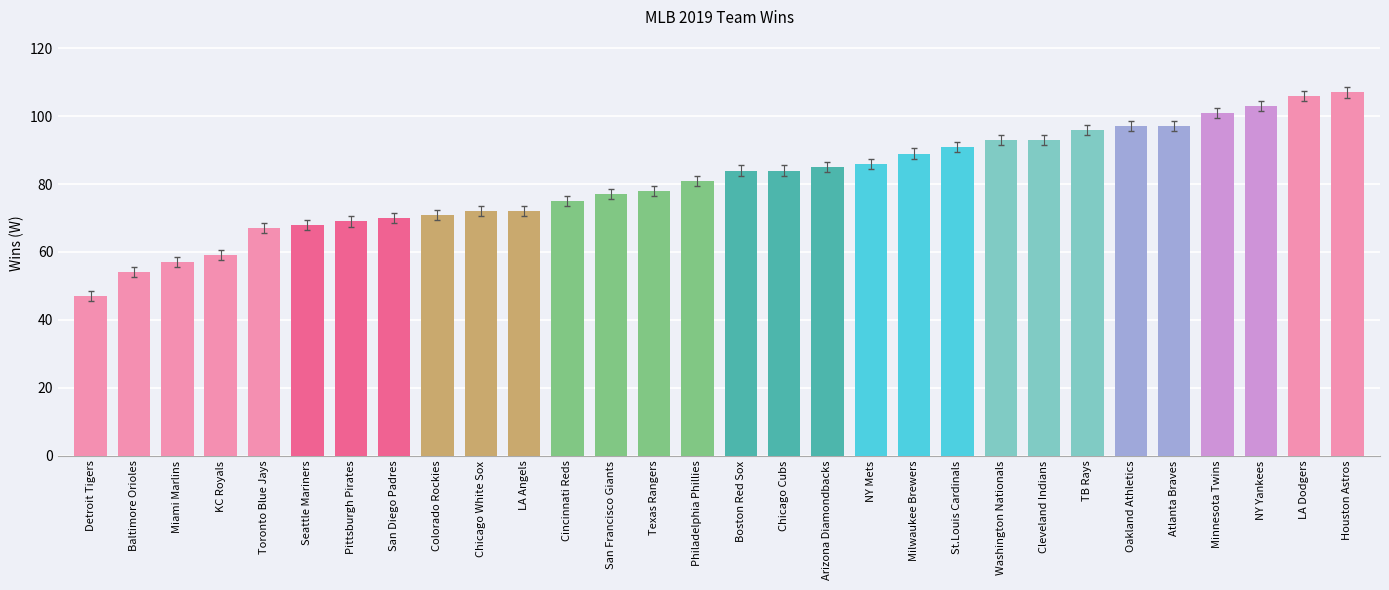

What is the average value?

81